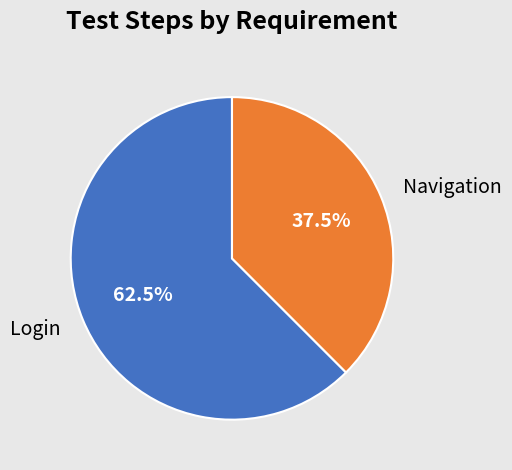

To the nearest percent, what is the average slice percentage?

50%